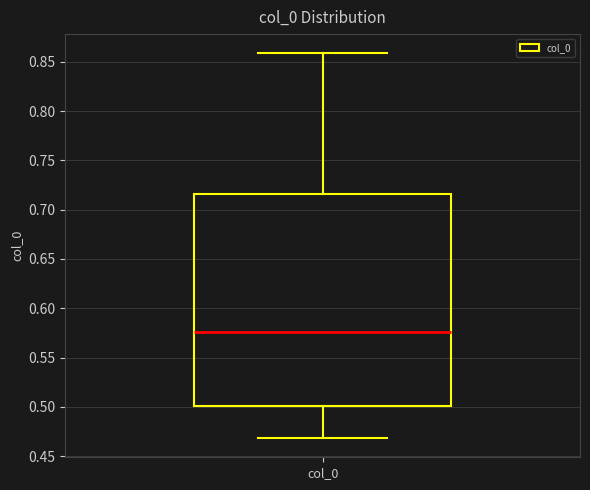

Read this box plot against the y-axis: the position of the median line, the range covered by the box, and the ends of both whiskers. The values are not printed on the chart, so give them approximately, as read against the axis.

median 0.575, box 0.500 to 0.715, whiskers 0.470 to 0.860